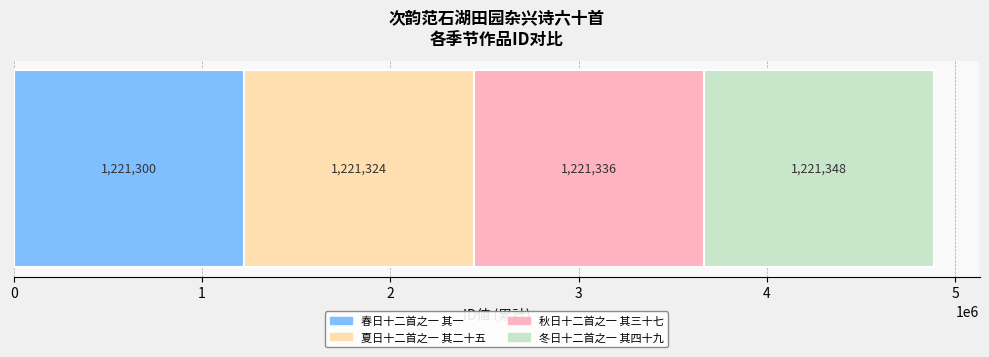

What is the minimum value for 春日十二首之一 其一?

1221300